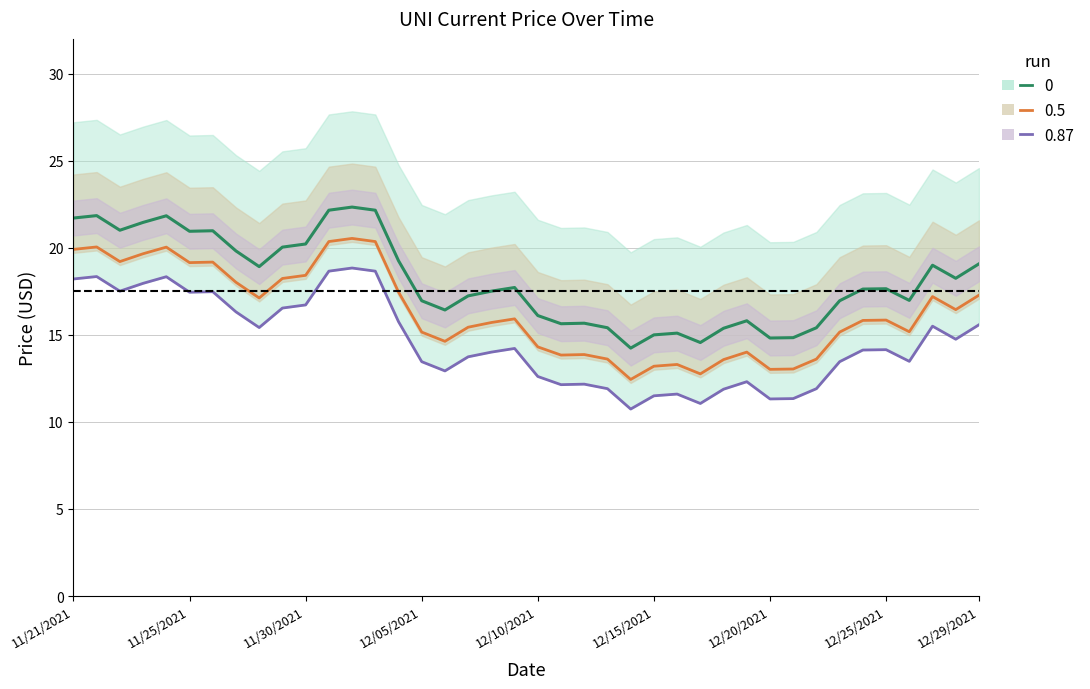

True or false: uni (run 0.87) has a value of 18.7 at 11.

True